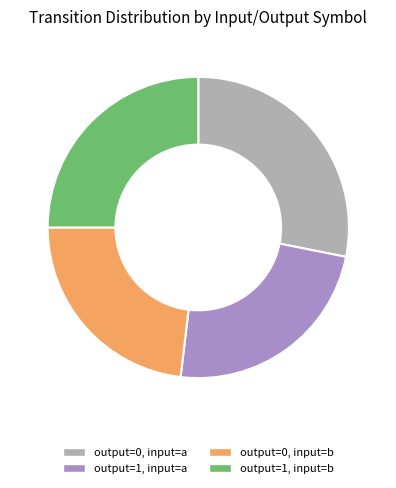

Between output=0, input=a and output=1, input=a, which is larger?

output=0, input=a